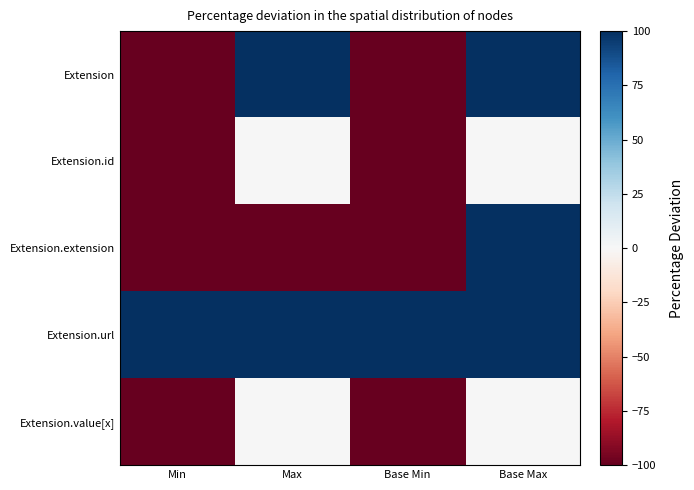

At Max, list the series in order from smallest to largest.

Extension.extension, Extension.id, Extension.value[x], Extension, Extension.url